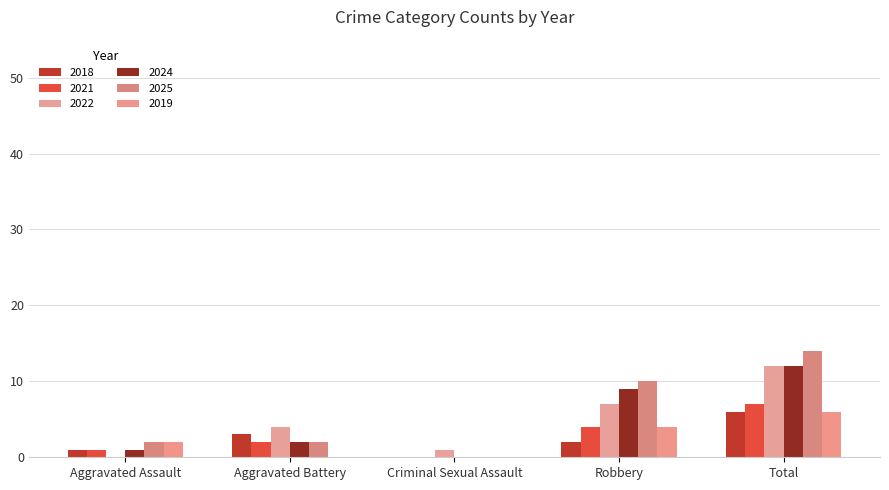

Which series has the largest total across all categories?

2025